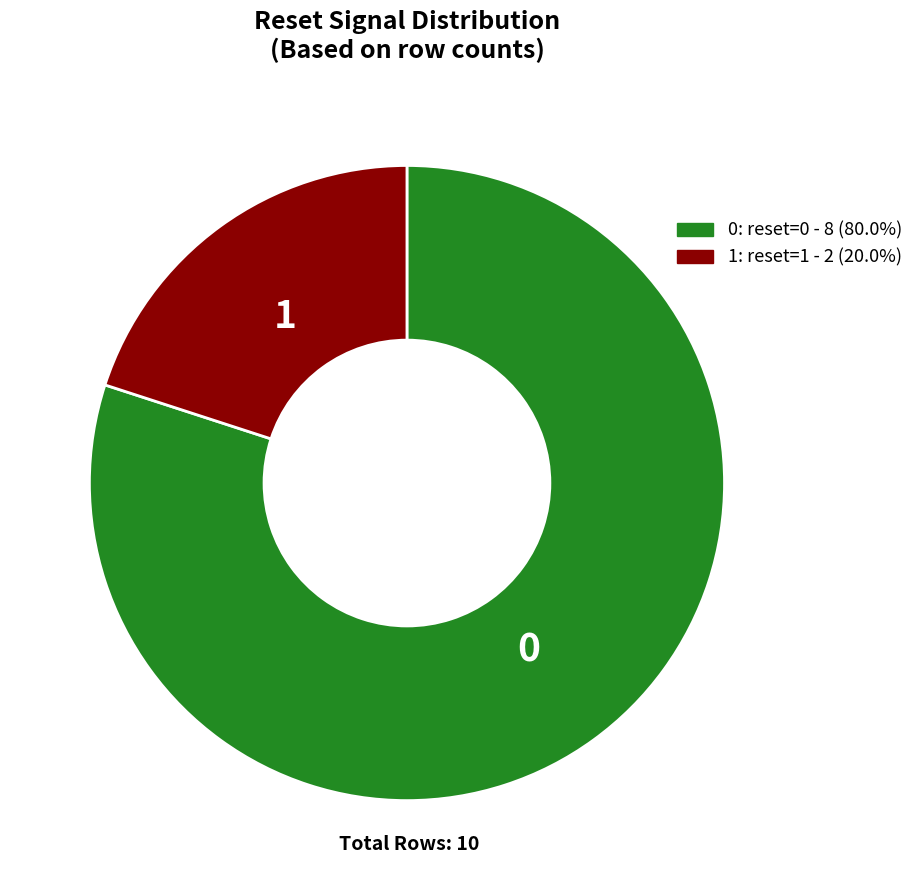

Is there a majority slice in this chart?

Yes